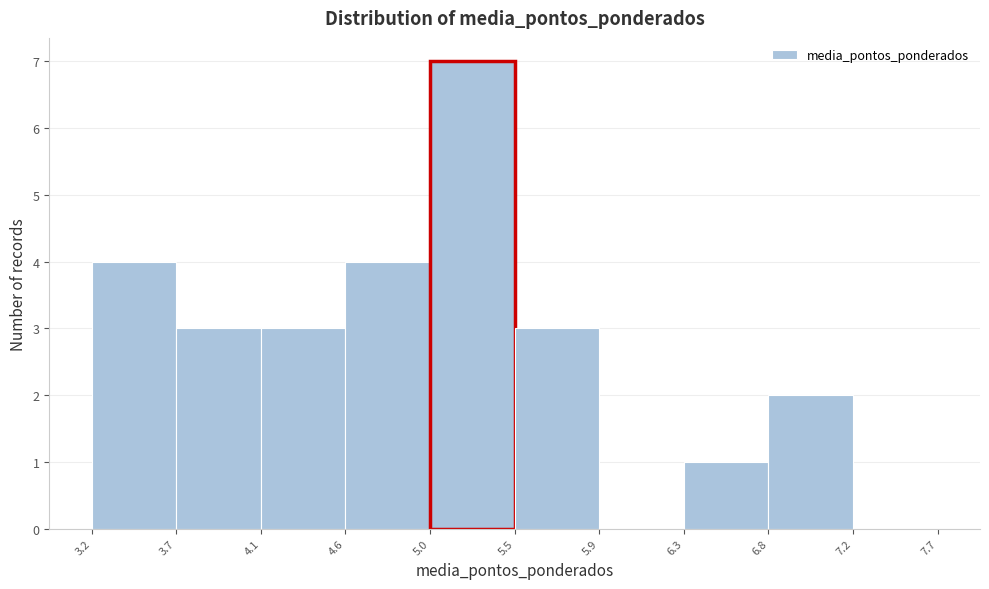

Which range on the x-axis has the tallest bar?

5.0 to 5.5